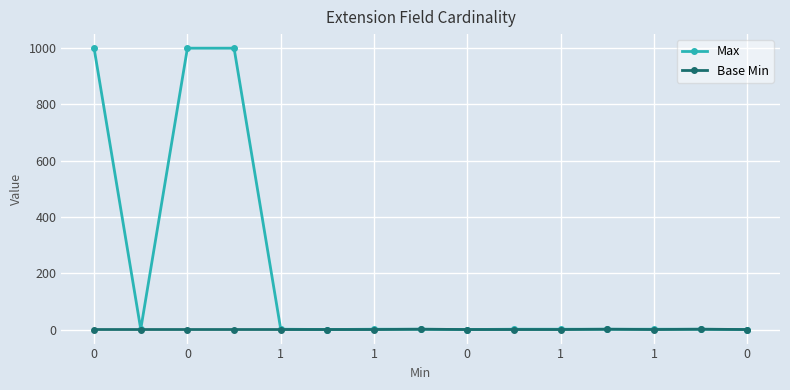

List the series in order of their peak value, highest first.

Max, Base Min